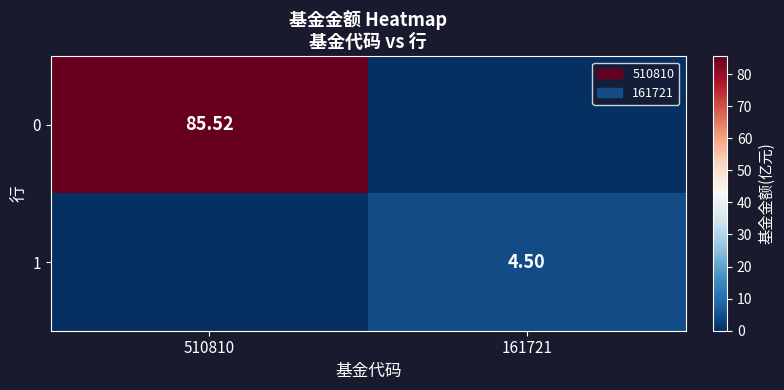

Is the value of 0 at 510810 greater than the value of 1 at 161721?

Yes